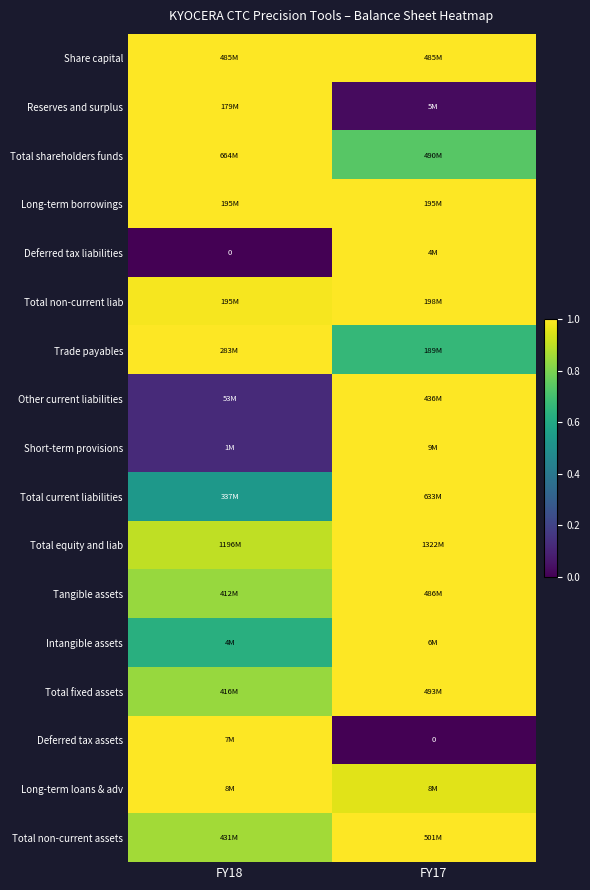

Which category has the highest value in the Short-term provisions series?

FY17